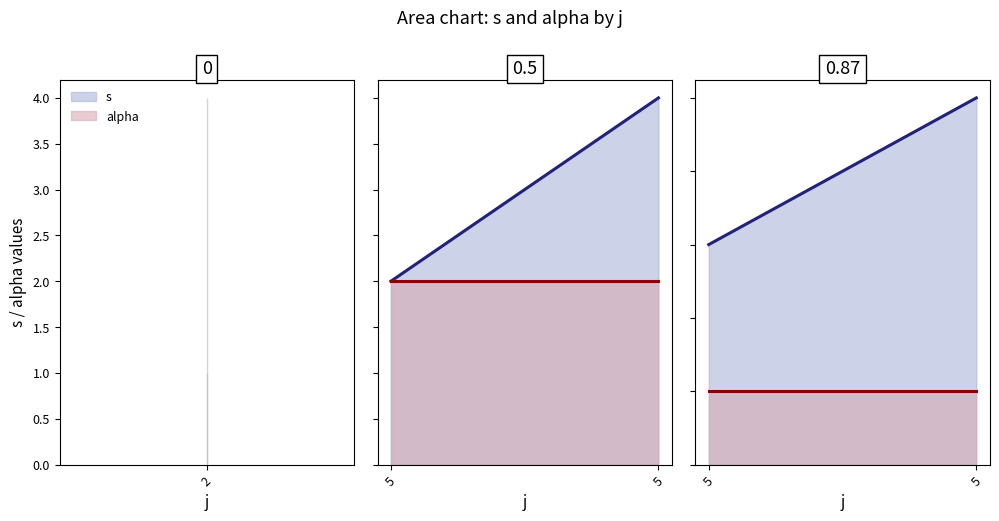

How many lines are shown in the chart?

2